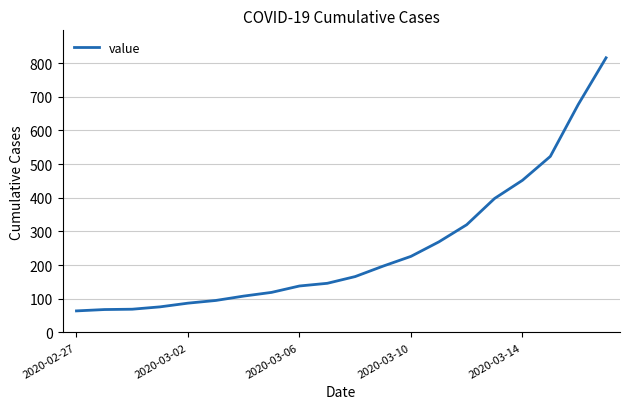

How many lines are shown in the chart?

1